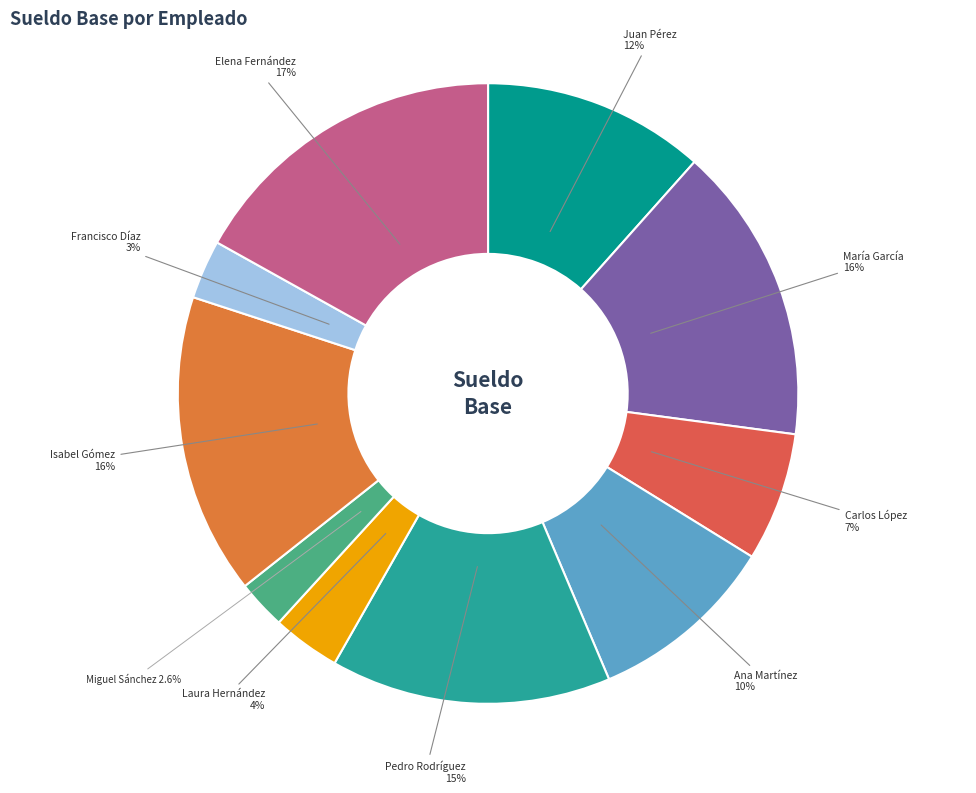

How many slices are in this pie chart?

10